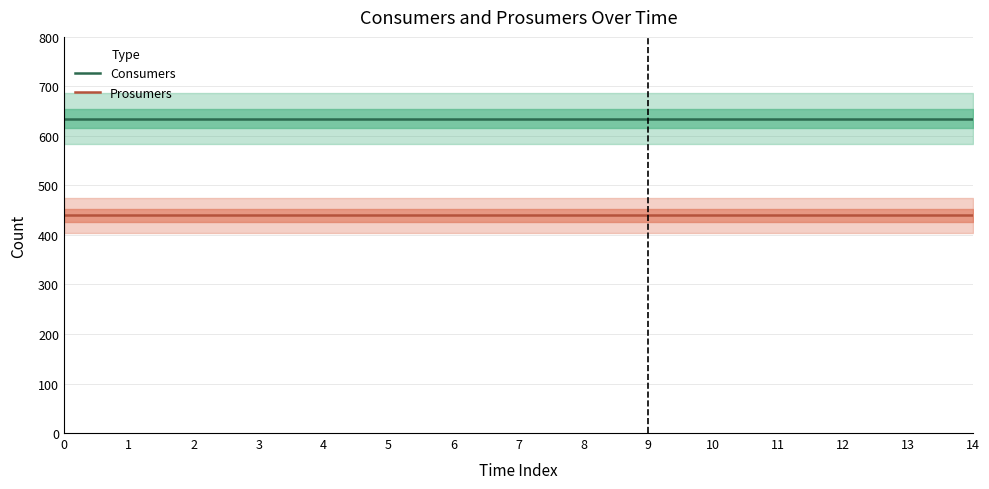

What is the value of the Prosumers point at the 4th from the left?

440